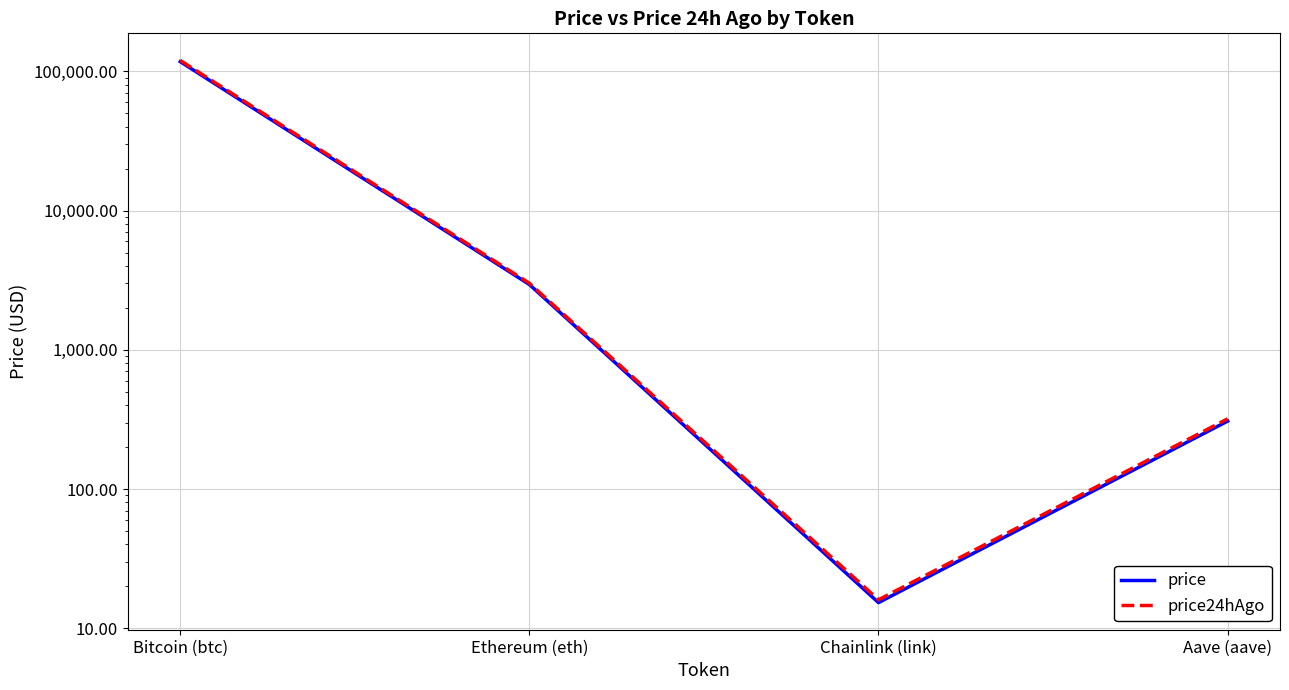

True or false: price24hAgo and price cross at least once.

False